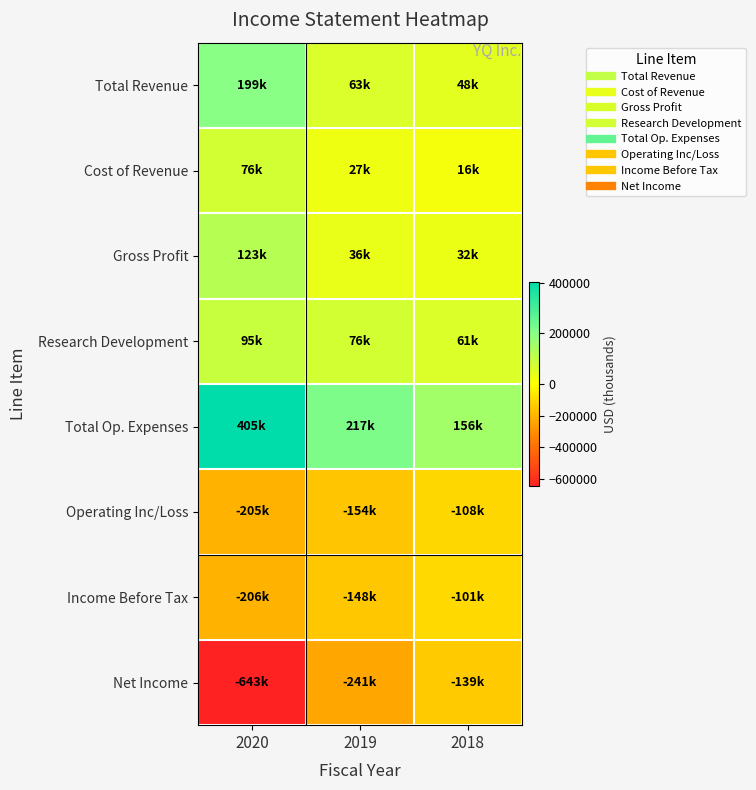

Reading left to right, transcribe all the data shown in this chart.

Total Revenue: 2020=199300	2019=62600	2018=47800
Cost of Revenue: 2020=76300	2019=26700	2018=16200
Gross Profit: 2020=123000	2019=35800	2018=31700
Research Development: 2020=94700	2019=75600	2018=61400
Total Op. Expenses: 2020=404700	2019=216600	2018=155600
Operating Inc/Loss: 2020=-205400	2019=-154000	2018=-107700
Income Before Tax: 2020=-206300	2019=-148400	2018=-101000
Net Income: 2020=-643300	2019=-240900	2018=-138700